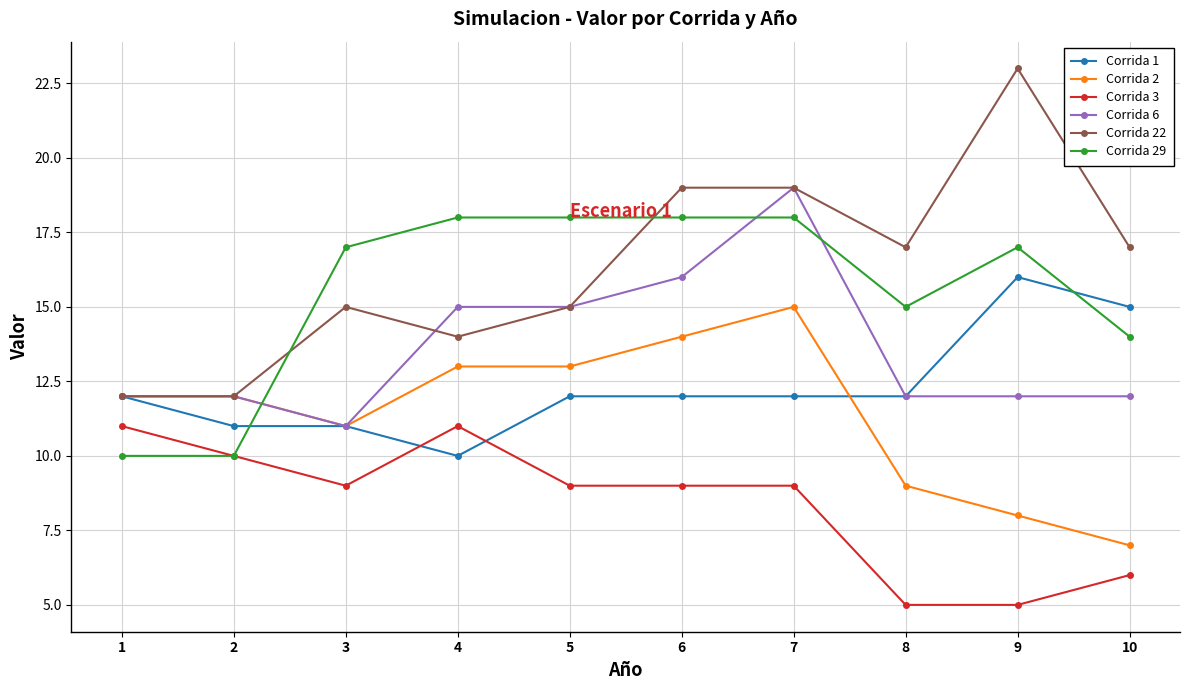

What is the value of the Corrida 3 point at the 1st from the left?

11